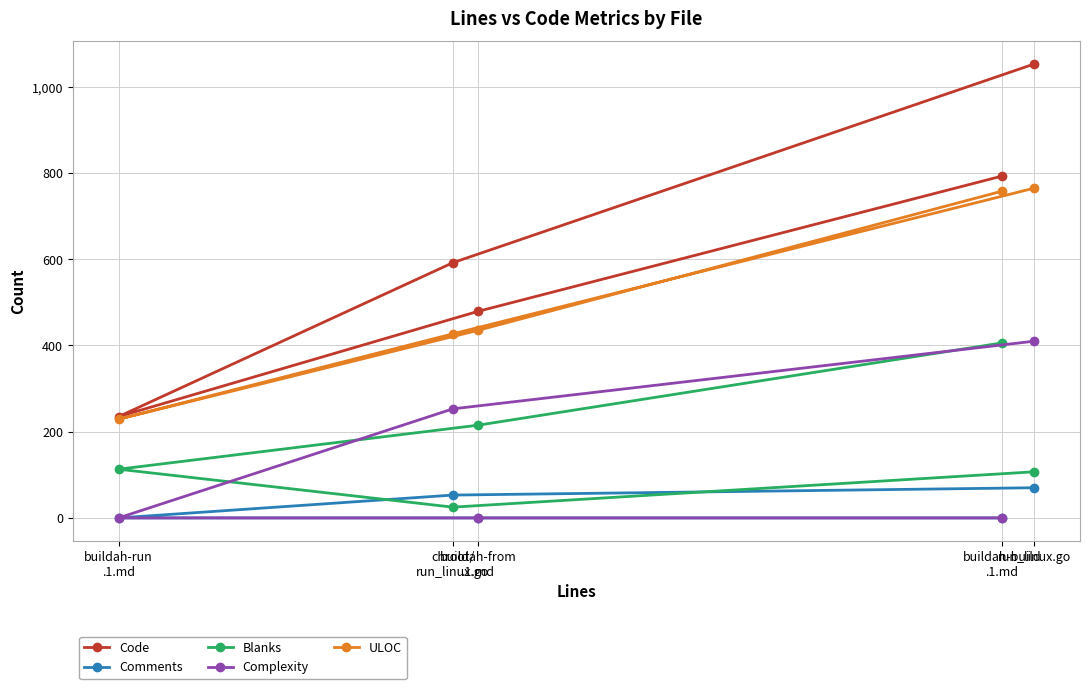

How many lines are shown in the chart?

5